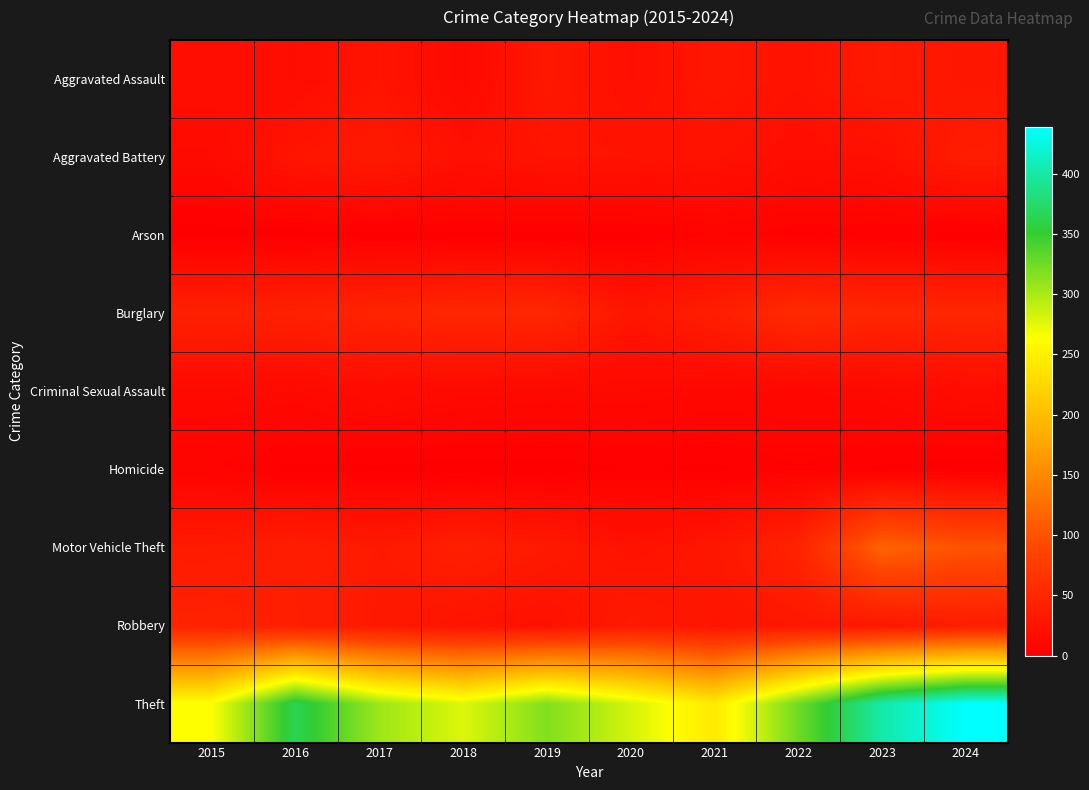

Read the Burglary value at 2018.

3